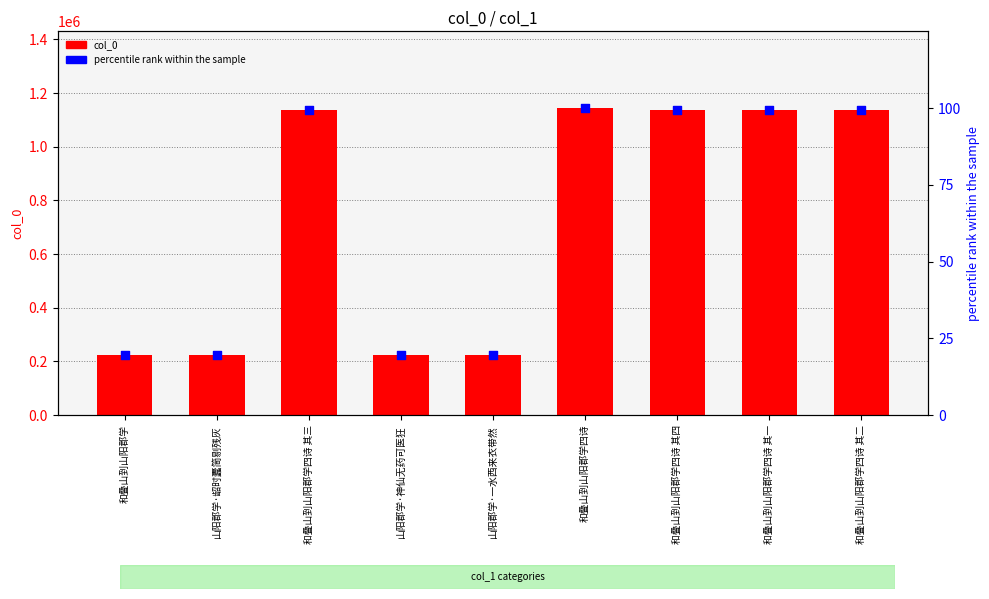

Is the value of percentile rank within the sample at 和叠山到山阳郡学 greater than the value of col_0 at 和叠山到山阳郡学四诗 其一?

No